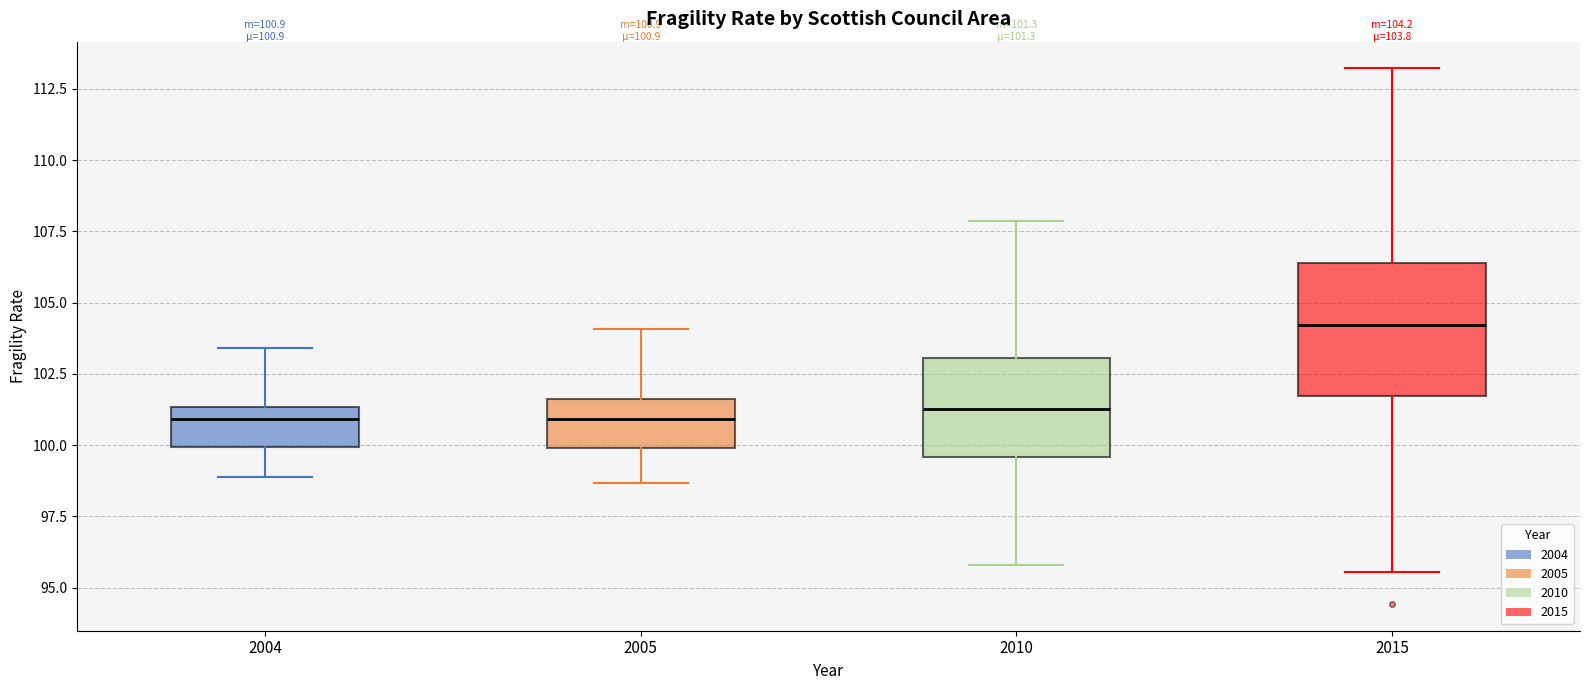

Which box has the highest median line?

2015